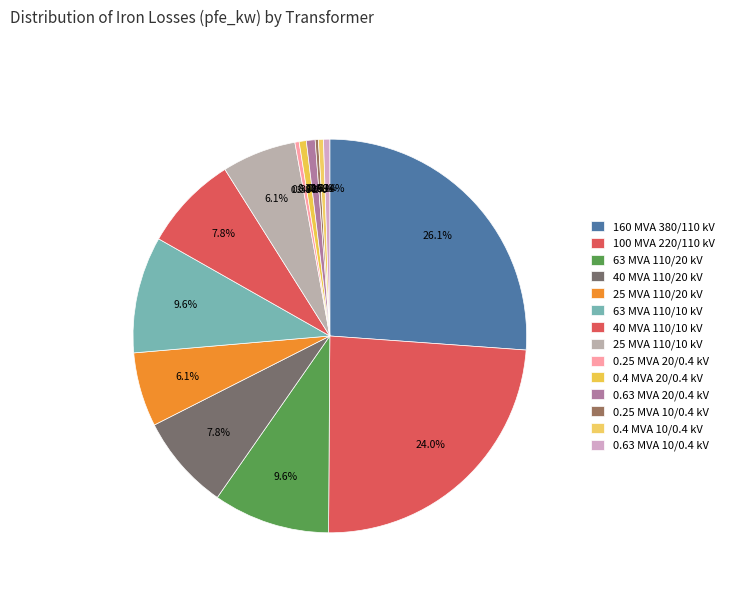

How many slices are in this pie chart?

14